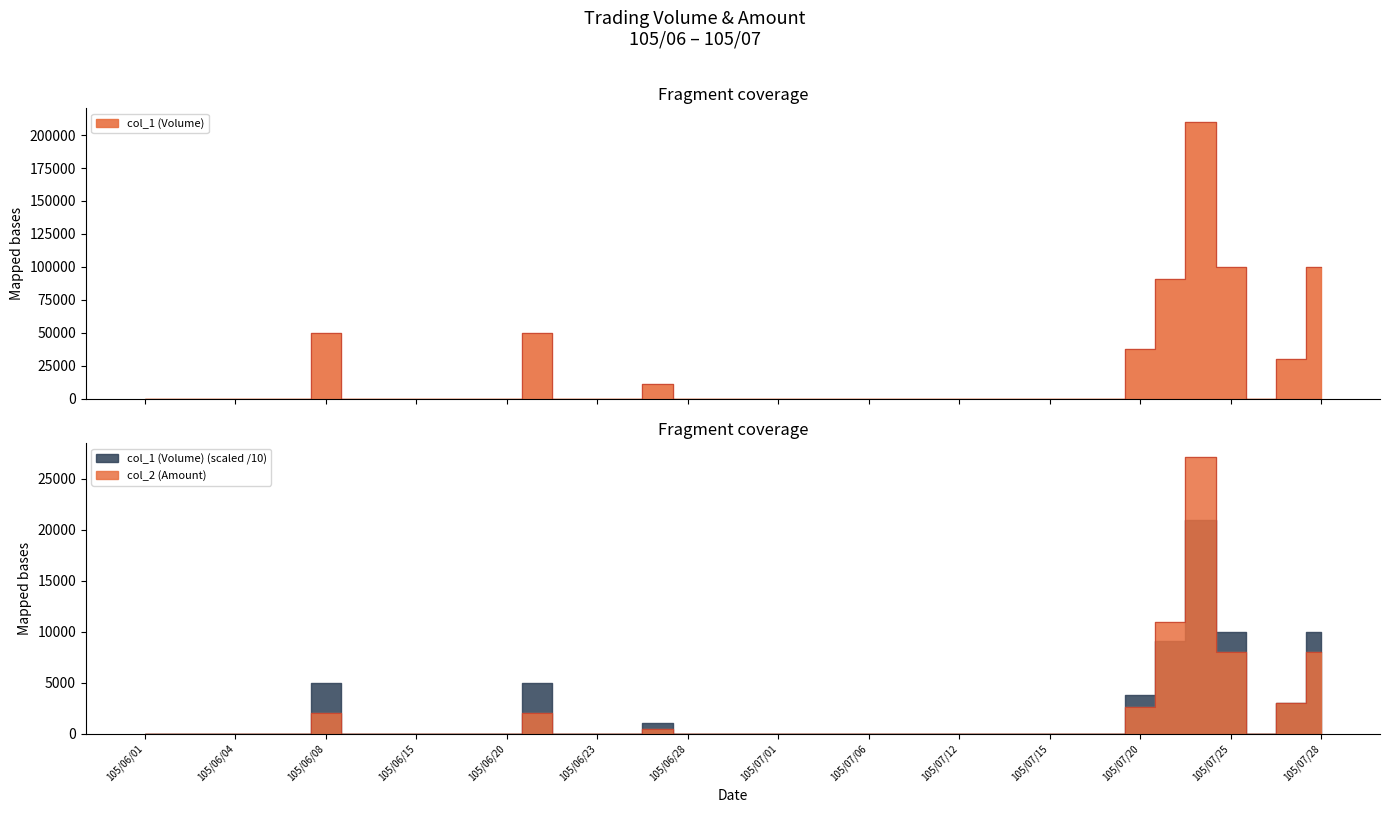

At which category does the chart reach its minimum across all series?

105/06/01